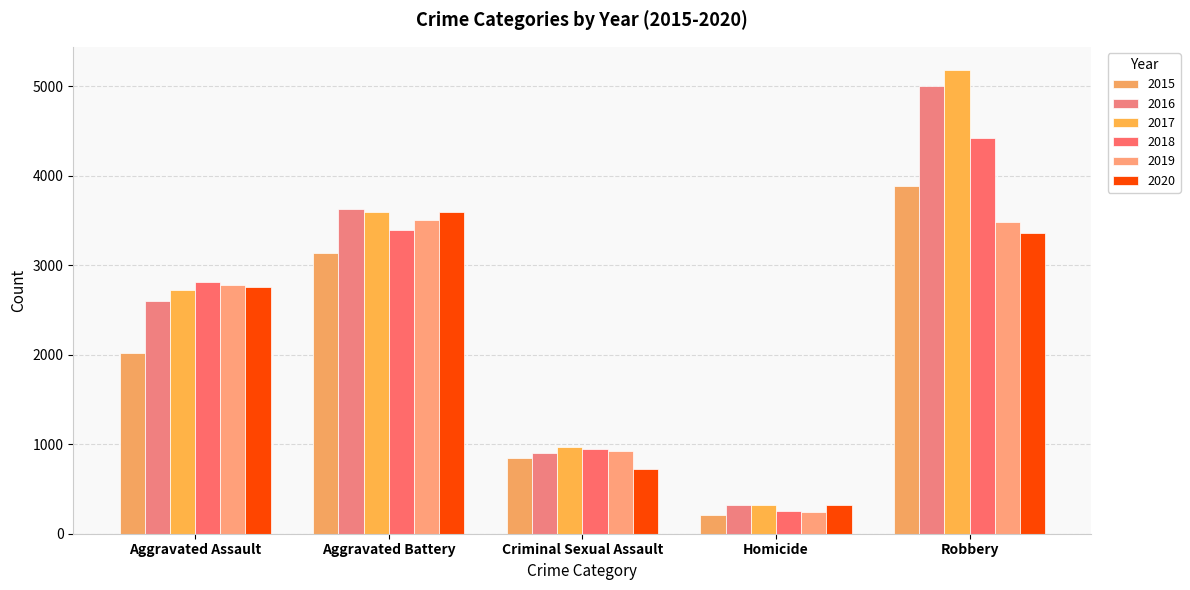

What is the difference between the second highest and second lowest values in the 2015 series?

2290